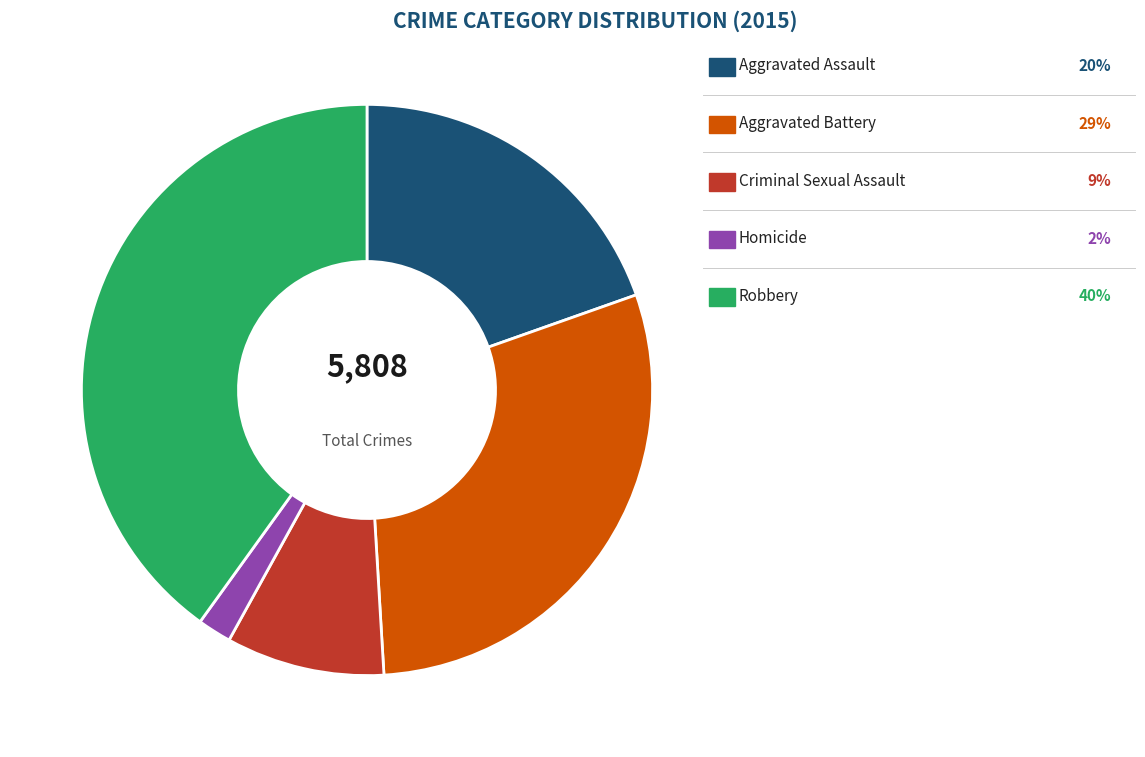

Does any single category account for the majority?

No